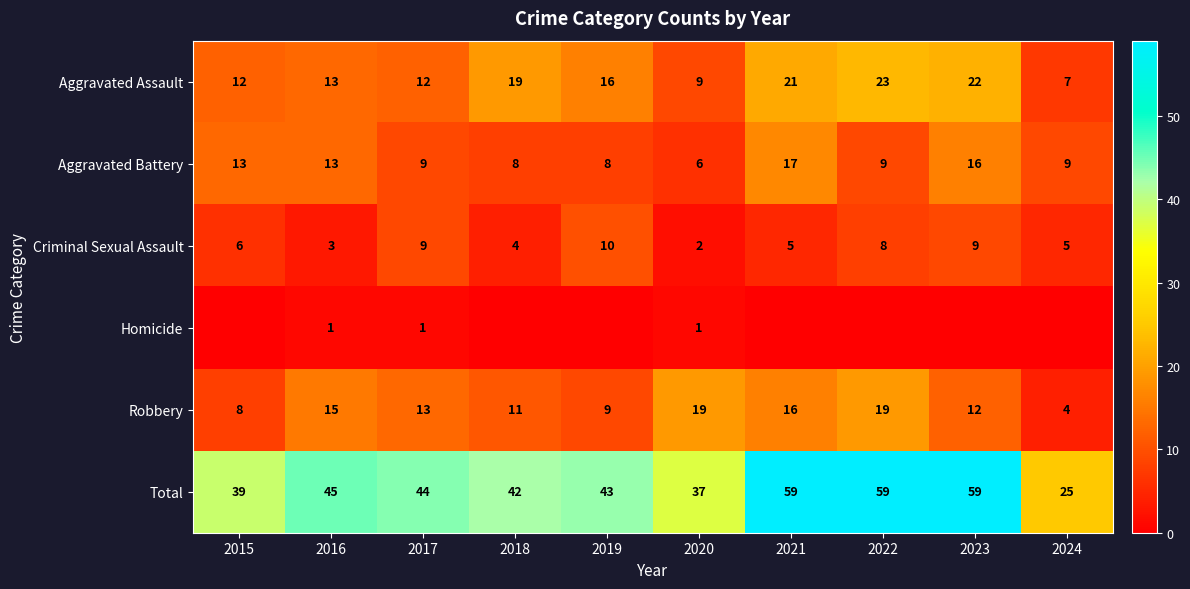

What is the difference between the highest and lowest values at 2017?

43